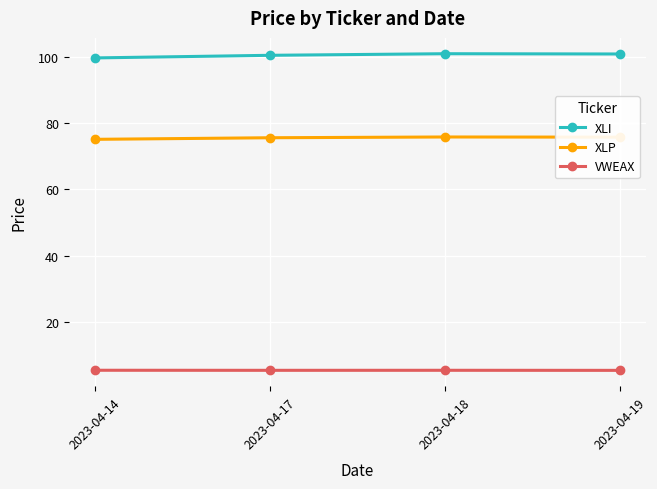

What is the spread (max minus min) of values at 2023-04-17?

95.4